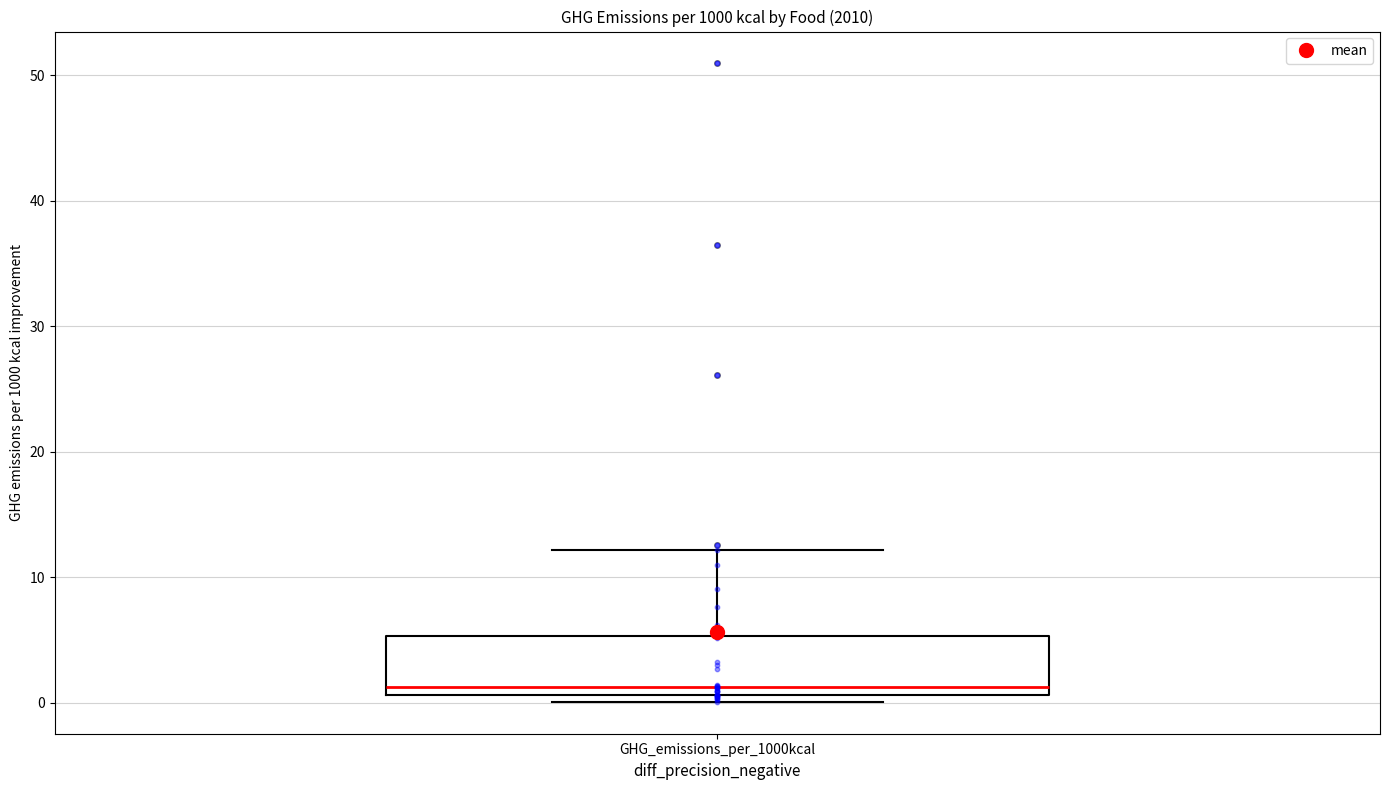

Read this box plot against the y-axis: the position of the median line, the range covered by the box, and the ends of both whiskers. The values are not printed on the chart, so give them approximately, as read against the axis.

median 1 (just above the box's lower edge), box 1 to 5, whiskers 0 to 12